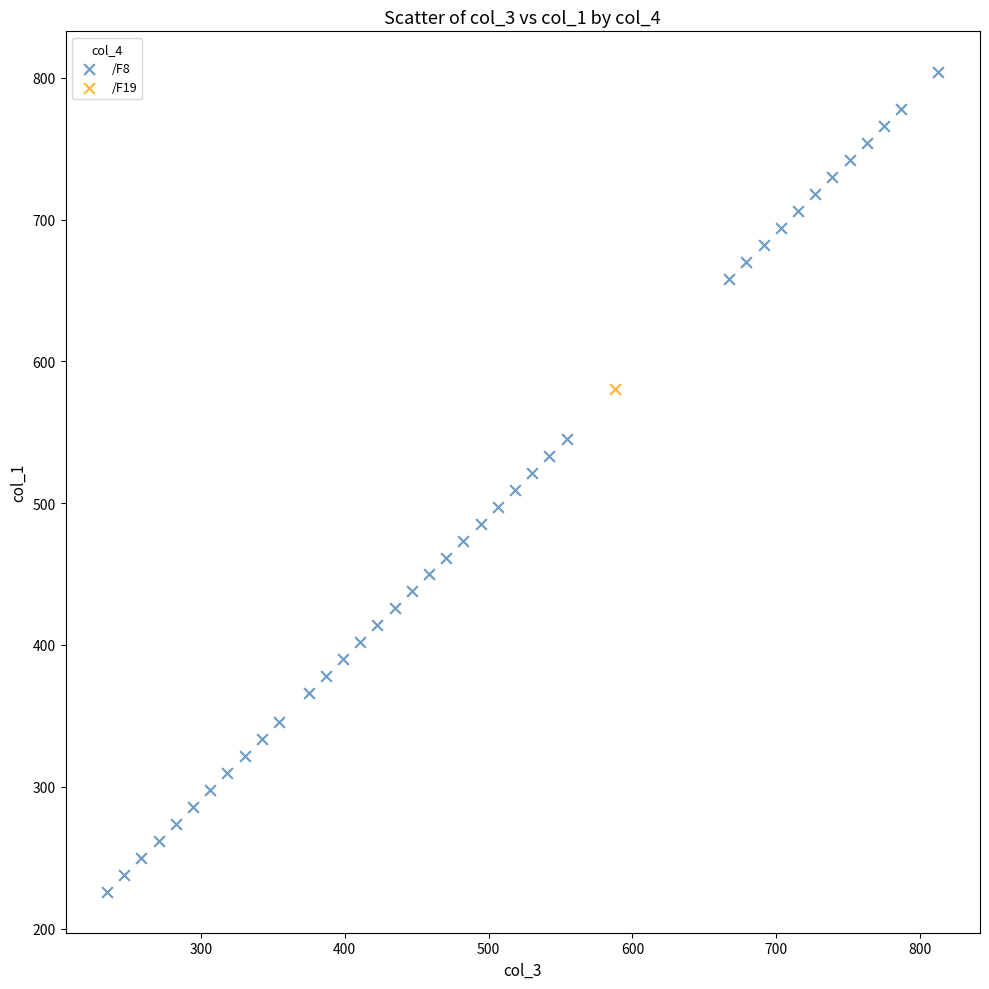

What are all the series names shown in the legend?

/F8, /F19